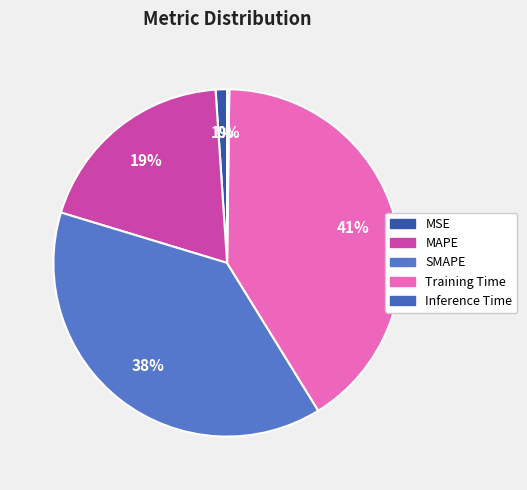

What percentage is the MSE slice, to the nearest percent?

1%